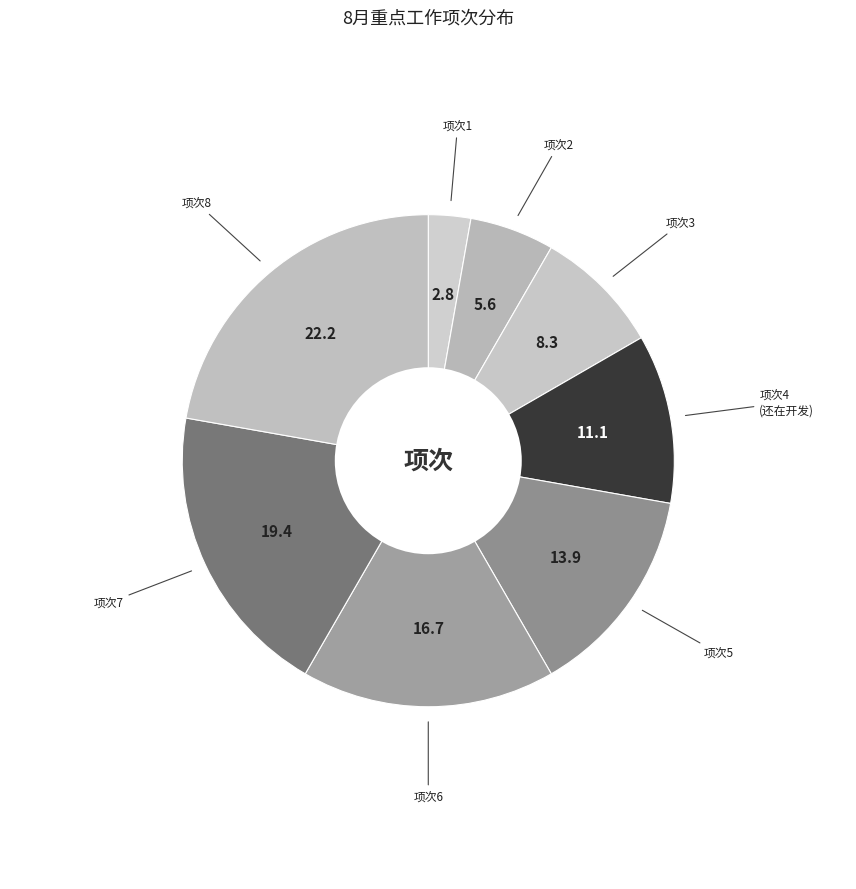

How many slices are in this pie chart?

8